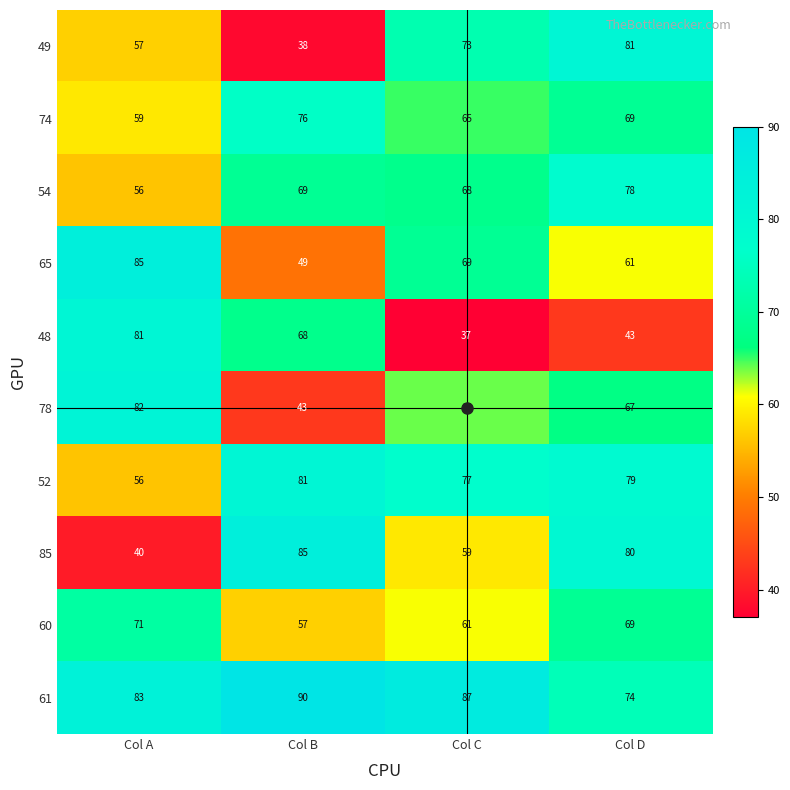

Which label corresponds to the smallest value in the chart?

Col C